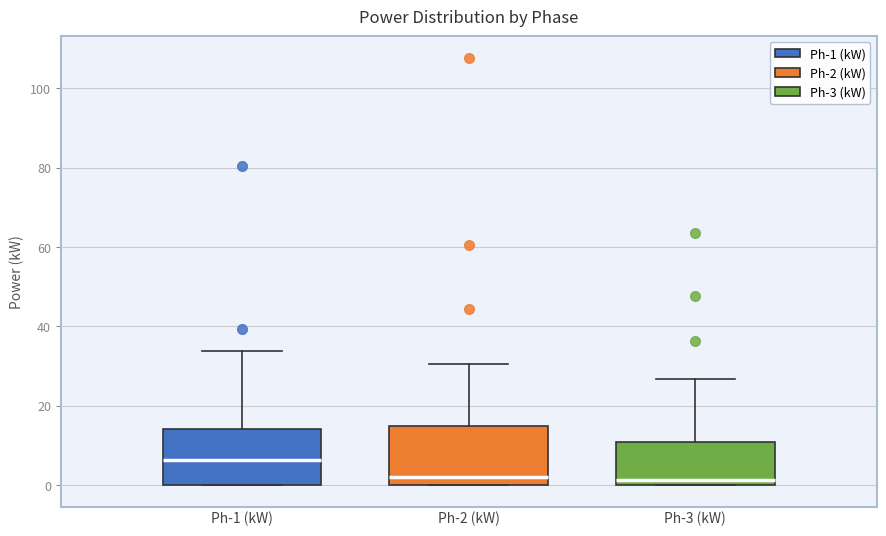

Reading left to right, transcribe this box plot: for each box, give where its median line is, the range the box spans, and where its two whiskers end, as read against the y-axis. The values are not printed on the chart, so give them approximately, as read against the axis.

Ph-1 (kW): median 6, box 0 to 14, whiskers 0 to 34
Ph-2 (kW): median 2, box 0 to 14, whiskers 0 to 30
Ph-3 (kW): median 2, box 0 to 10, whiskers 0 to 26